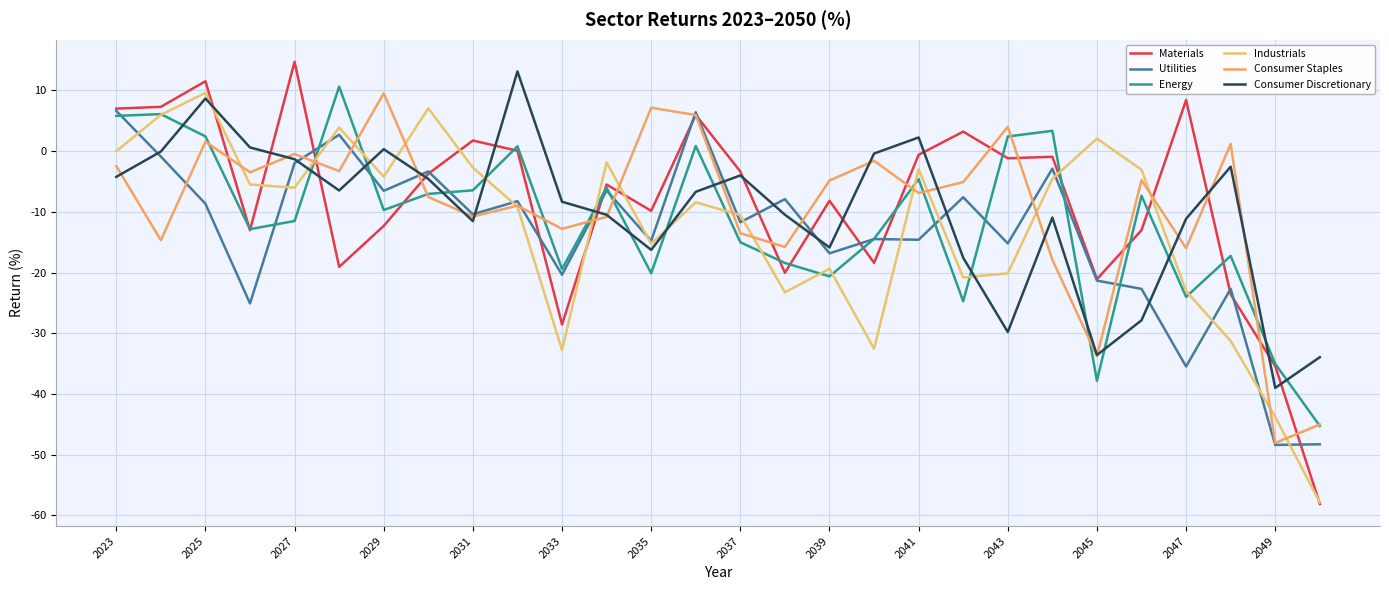

What is the maximum value for Materials?

14.7